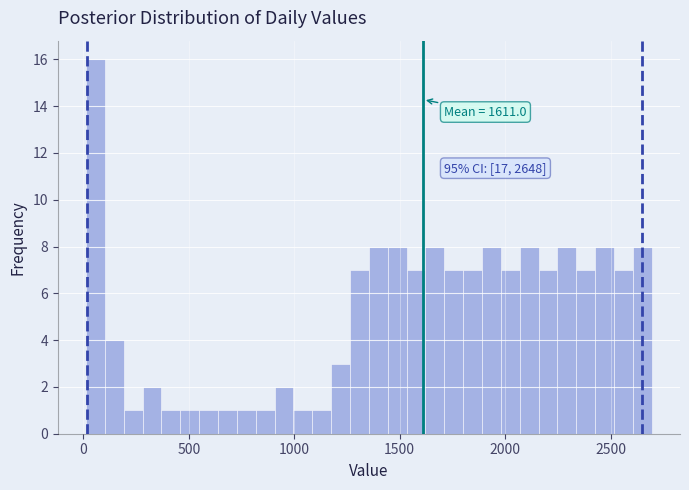

Read against the x-axis, roughly where is the centre of the tallest bar?

50